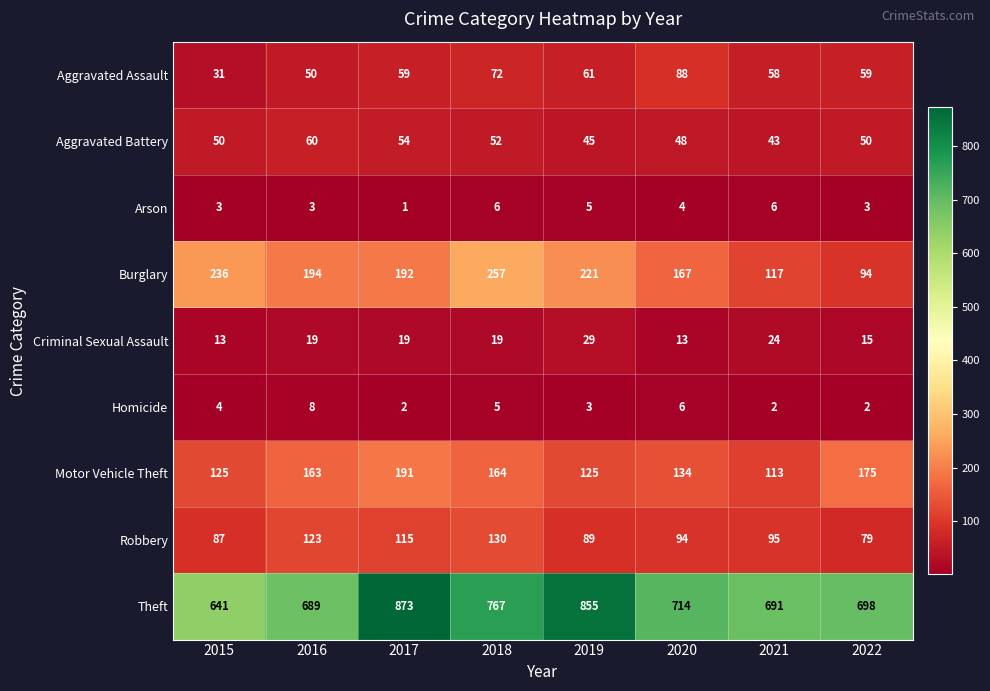

What is the difference between the highest and lowest values at 2015?

638